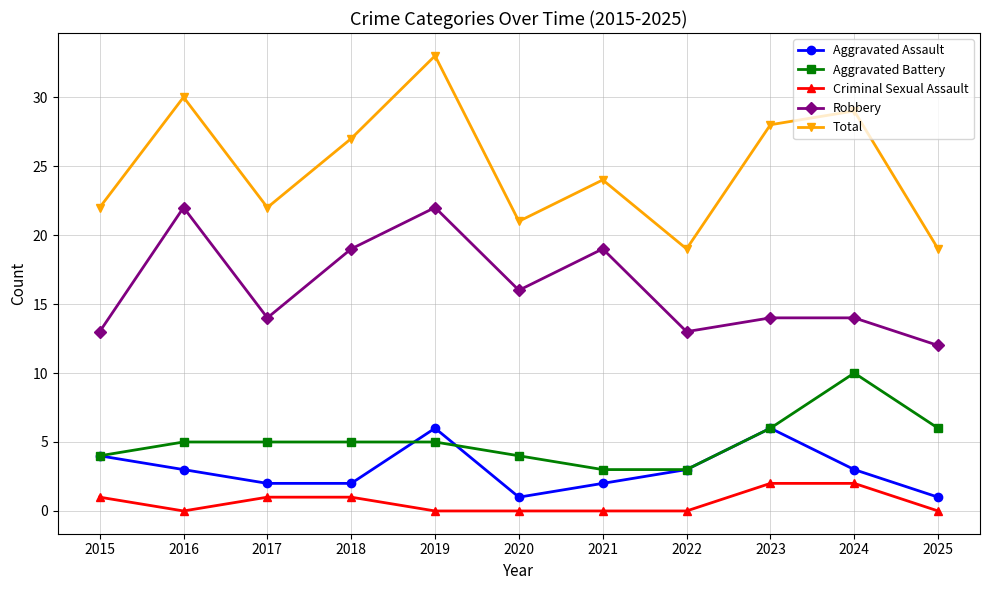

True or false: Robbery and Aggravated Assault cross at least once.

False